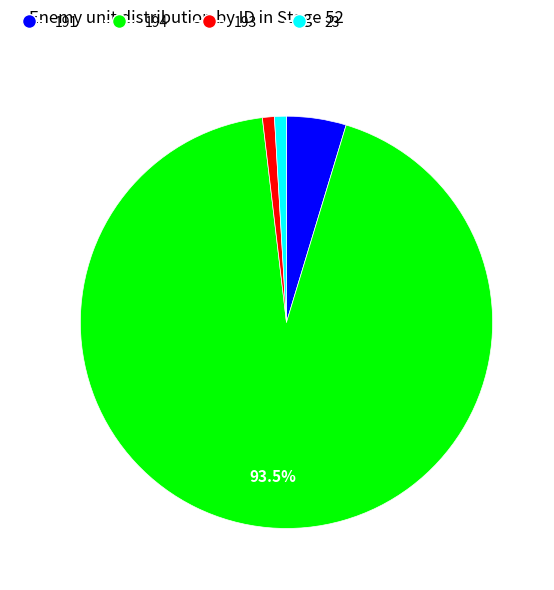

What is the majority slice?

194